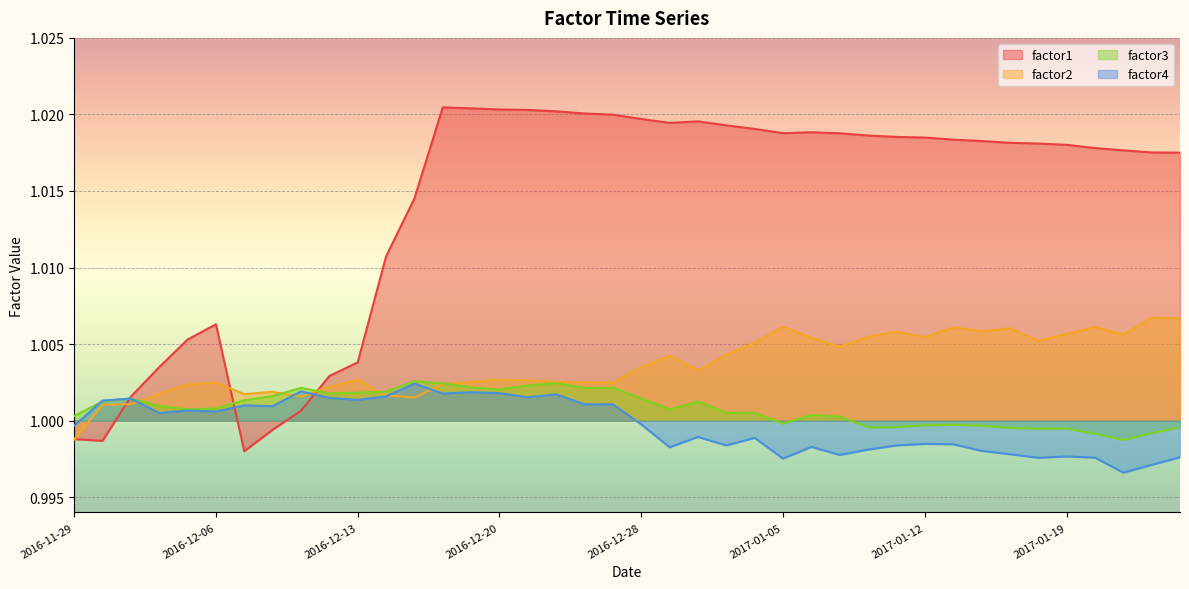

Reading left to right, extract all data points from this chart.

factor1: 1.0	1.0	1.0	1.0	1.0	1.0	1.0	1.0	1.0	1.0	1.0	1.0	1.0	1.0	1.0	1.0	1.0	1.0	1.0	1.0	1.0	1.0	1.0	1.0	1.0	1.0	1.0	1.0	1.0	1.0	1.0	1.0	1.0	1.0	1.0	1.0	1.0	1.0	1.0	1.0
factor2: 1.0	1.0	1.0	1.0	1.0	1.0	1.0	1.0	1.0	1.0	1.0	1.0	1.0	1.0	1.0	1.0	1.0	1.0	1.0	1.0	1.0	1.0	1.0	1.0	1.0	1.0	1.0	1.0	1.0	1.0	1.0	1.0	1.0	1.0	1.0	1.0	1.0	1.0	1.0	1.0
factor3: 1.0	1.0	1.0	1.0	1.0	1.0	1.0	1.0	1.0	1.0	1.0	1.0	1.0	1.0	1.0	1.0	1.0	1.0	1.0	1.0	1.0	1.0	1.0	1.0	1.0	1.0	1.0	1.0	1.0	1.0	1.0	1.0	1.0	1.0	1.0	1.0	1.0	1.0	1.0	1.0
factor4: 1.0	1.0	1.0	1.0	1.0	1.0	1.0	1.0	1.0	1.0	1.0	1.0	1.0	1.0	1.0	1.0	1.0	1.0	1.0	1.0	1.0	1.0	1.0	1.0	1.0	1.0	1.0	1.0	1.0	1.0	1.0	1.0	1.0	1.0	1.0	1.0	1.0	1.0	1.0	1.0